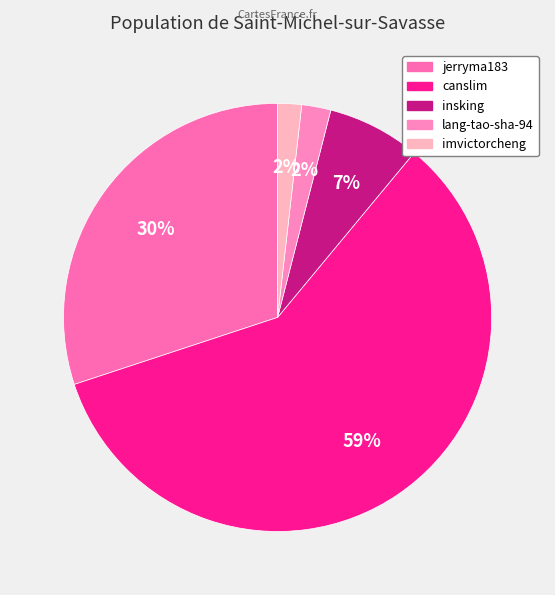

Is there any slice that represents more than half of the pie?

Yes